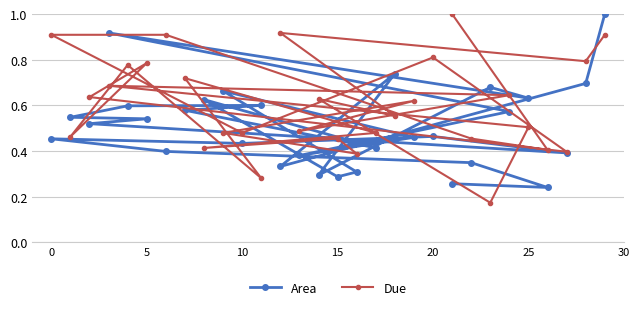

Which series has the largest range (max minus min)?

Due